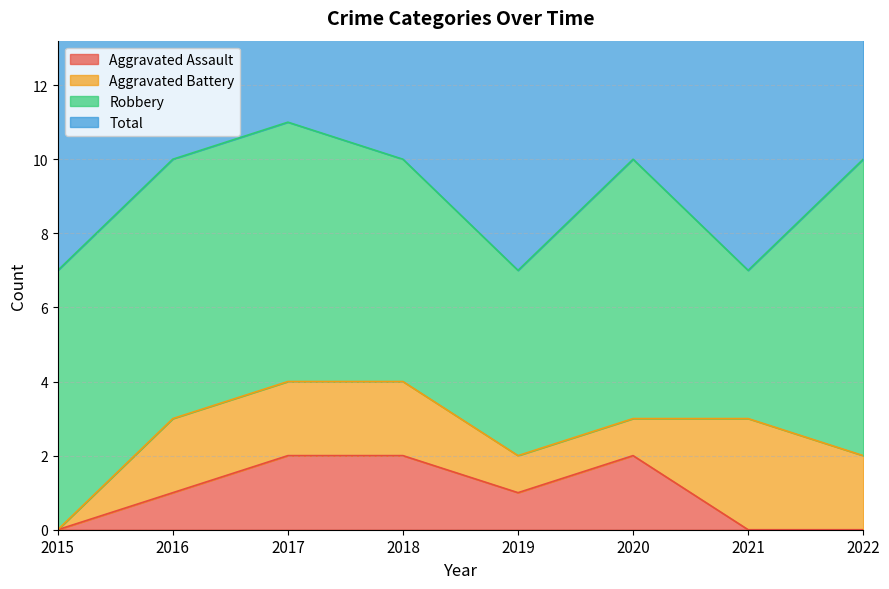

How many data points does each series have?

8